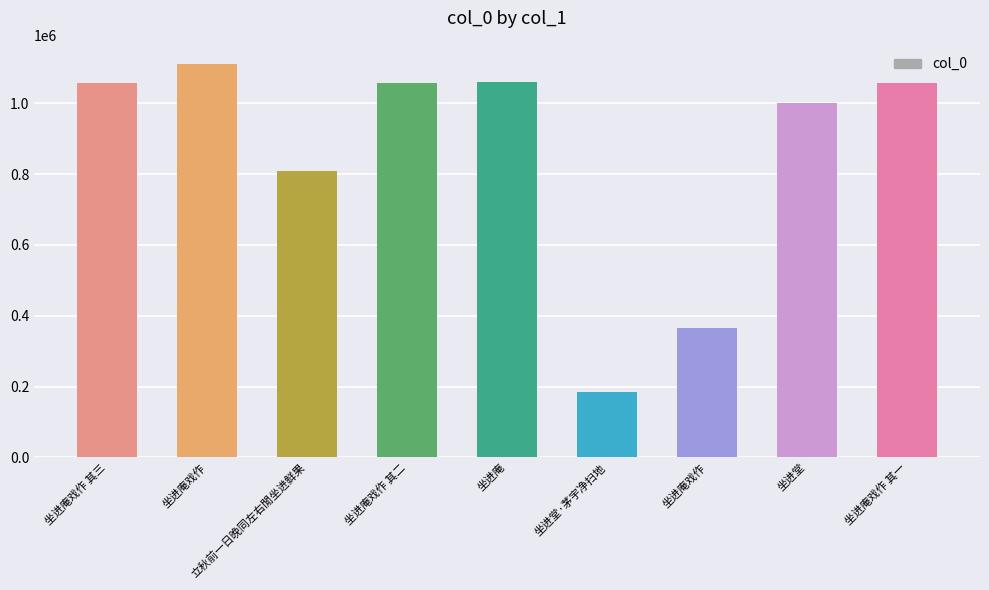

True or false: the data shows 1058857 at 坐进庵.

True